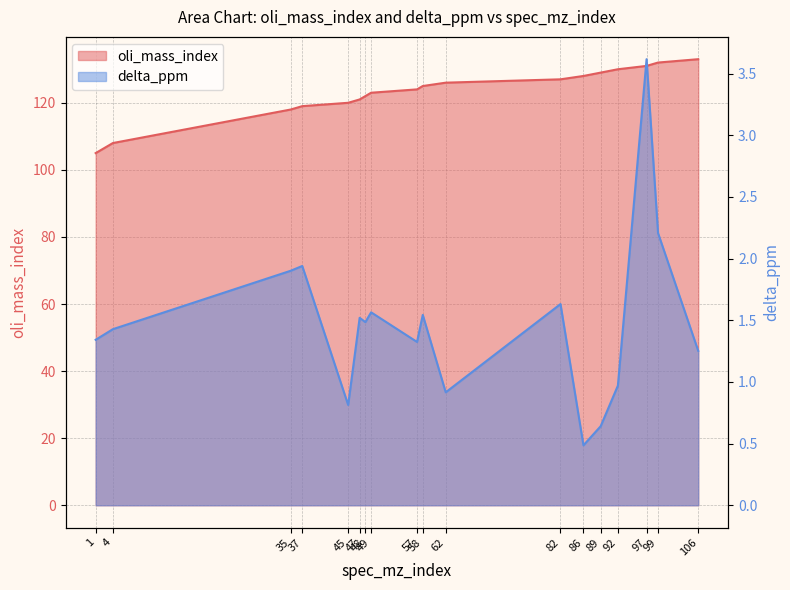

Where is oli_mass_index nearest to the value 119?

37